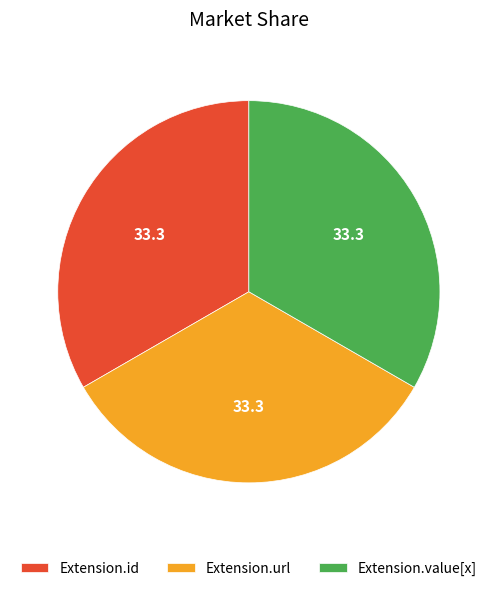

Is the sum of Extension.url and Extension.id greater than half?

Yes